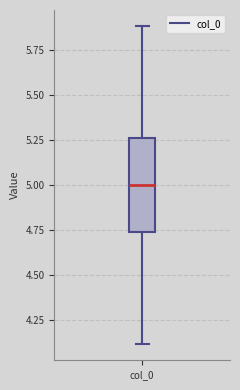

Read this box plot against the y-axis: the position of the median line, the range covered by the box, and the ends of both whiskers. The values are not printed on the chart, so give them approximately, as read against the axis.

median 5.00, box 4.75 to 5.25, whiskers 4.10 to 5.90